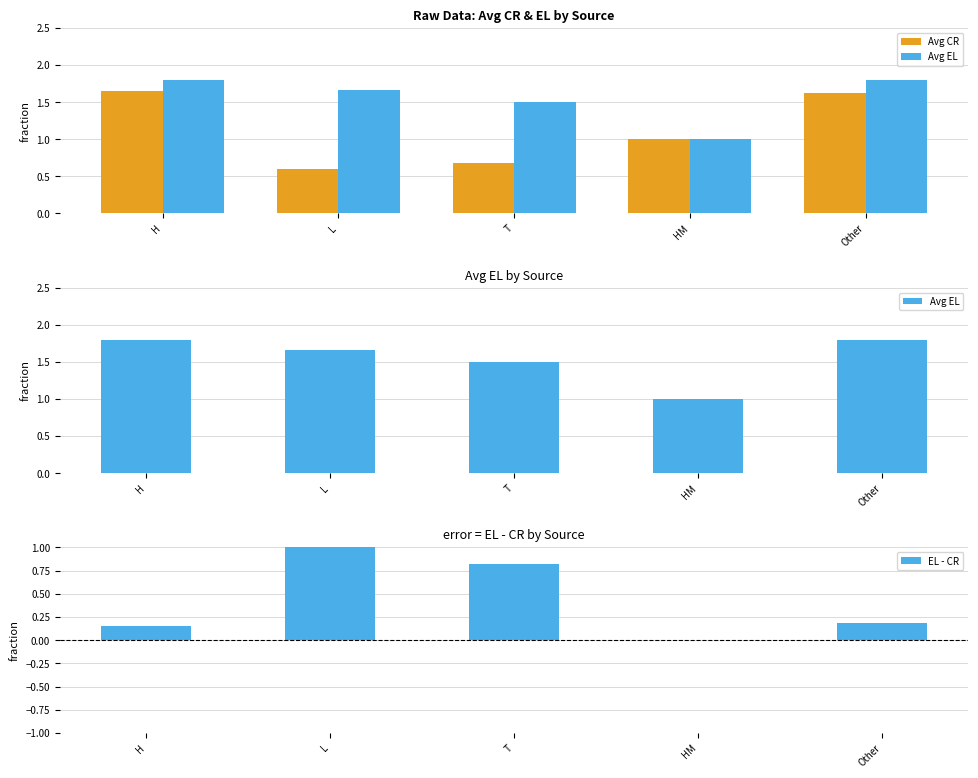

Which series changed the most between H and Other?

Avg CR